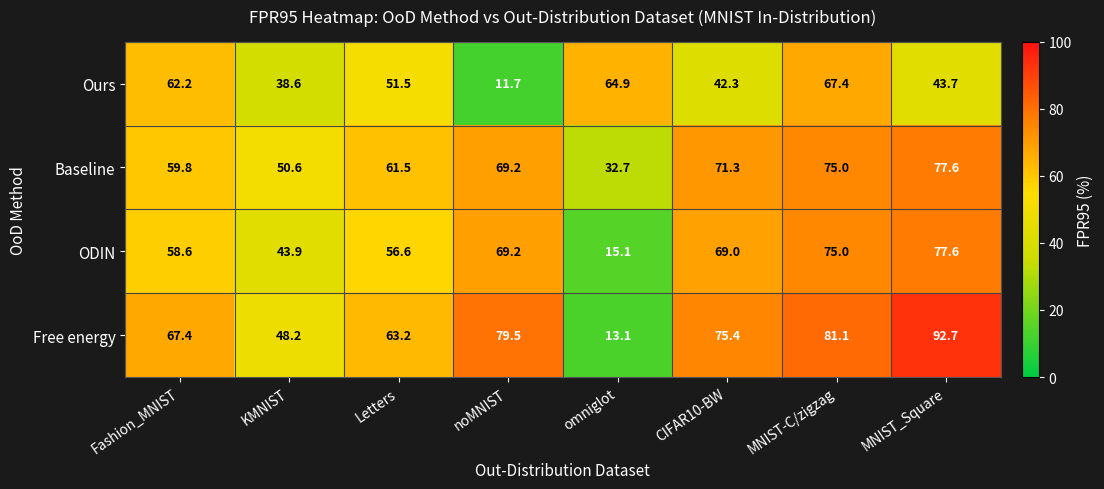

What is the total value across all series at Letters?

232.8